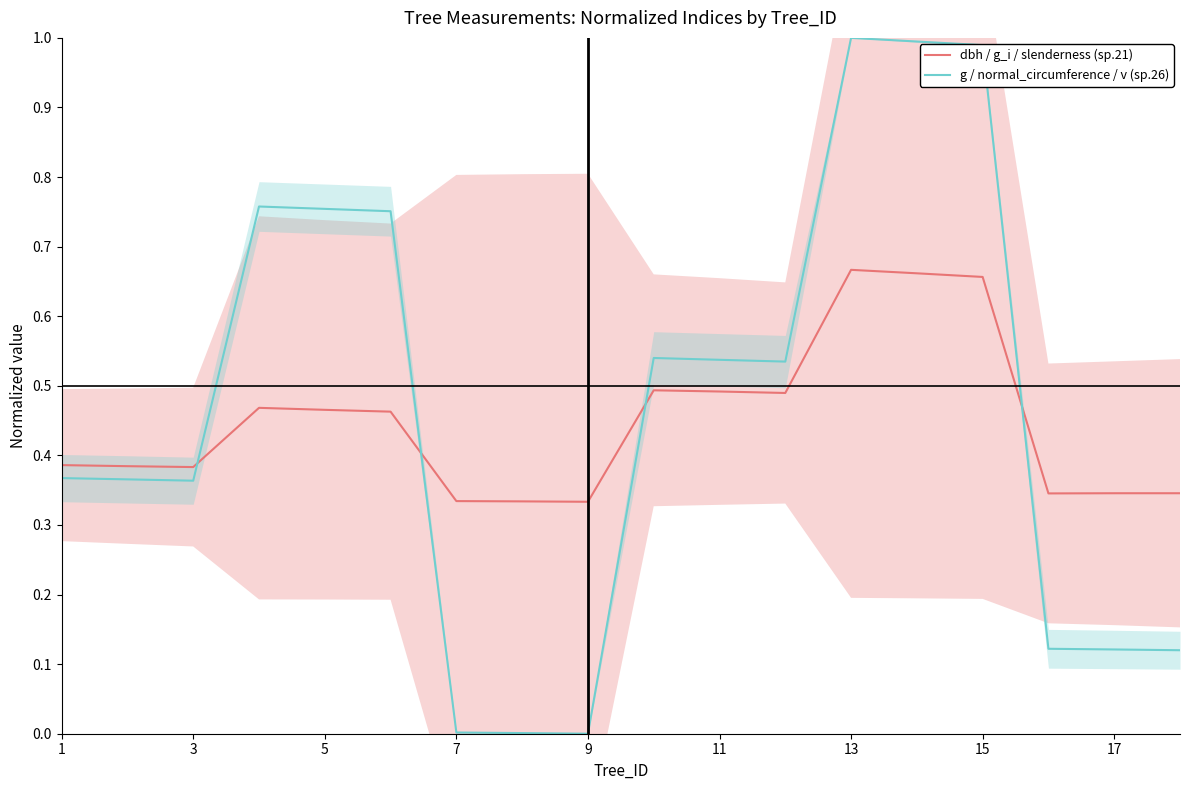

Which series ends up on top after the final intersection of dbh / g_i / slenderness (sp.21) and g / normal_circumference / v (sp.26)?

dbh / g_i / slenderness (sp.21)